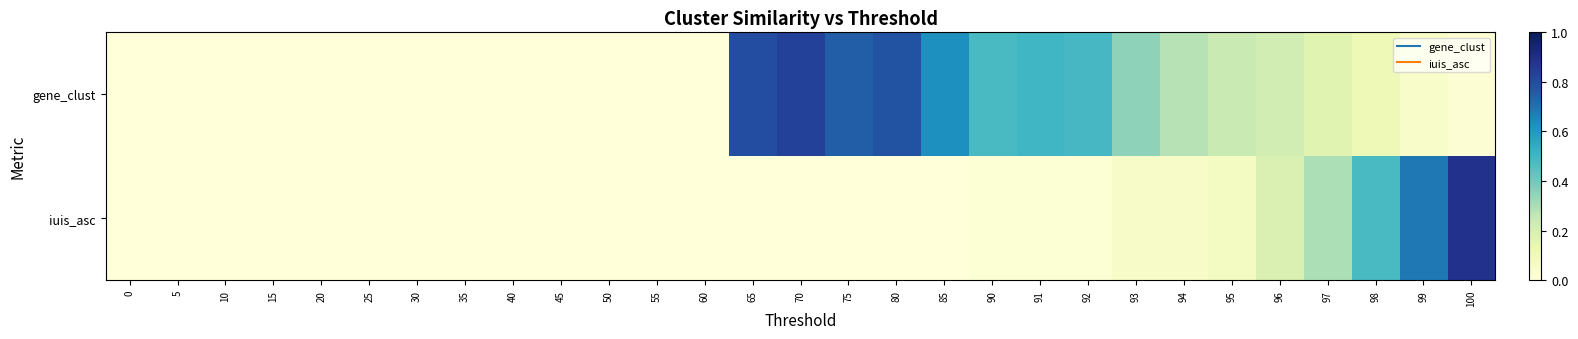

Reading left to right, list all the values displayed in this chart.

gene_clust: 0=0.0	5=0.0	10=0.0	15=0.0	20=0.0	25=0.0	30=0.0	35=0.0	40=0.0	45=0.0	50=0.0	55=0.0	60=0.0	65=0.8	70=0.8	75=0.8	80=0.8	85=0.6	90=0.5	91=0.5	92=0.5	93=0.3	94=0.3	95=0.2	96=0.2	97=0.2	98=0.1	99=0.1	100=0.0
iuis_asc: 0=0.0	5=0.0	10=0.0	15=0.0	20=0.0	25=0.0	30=0.0	35=0.0	40=0.0	45=0.0	50=0.0	55=0.0	60=0.0	65=0.0	70=0.0	75=0.0	80=0.0	85=0.0	90=0.0	91=0.0	92=0.0	93=0.1	94=0.1	95=0.1	96=0.2	97=0.3	98=0.5	99=0.7	100=0.9